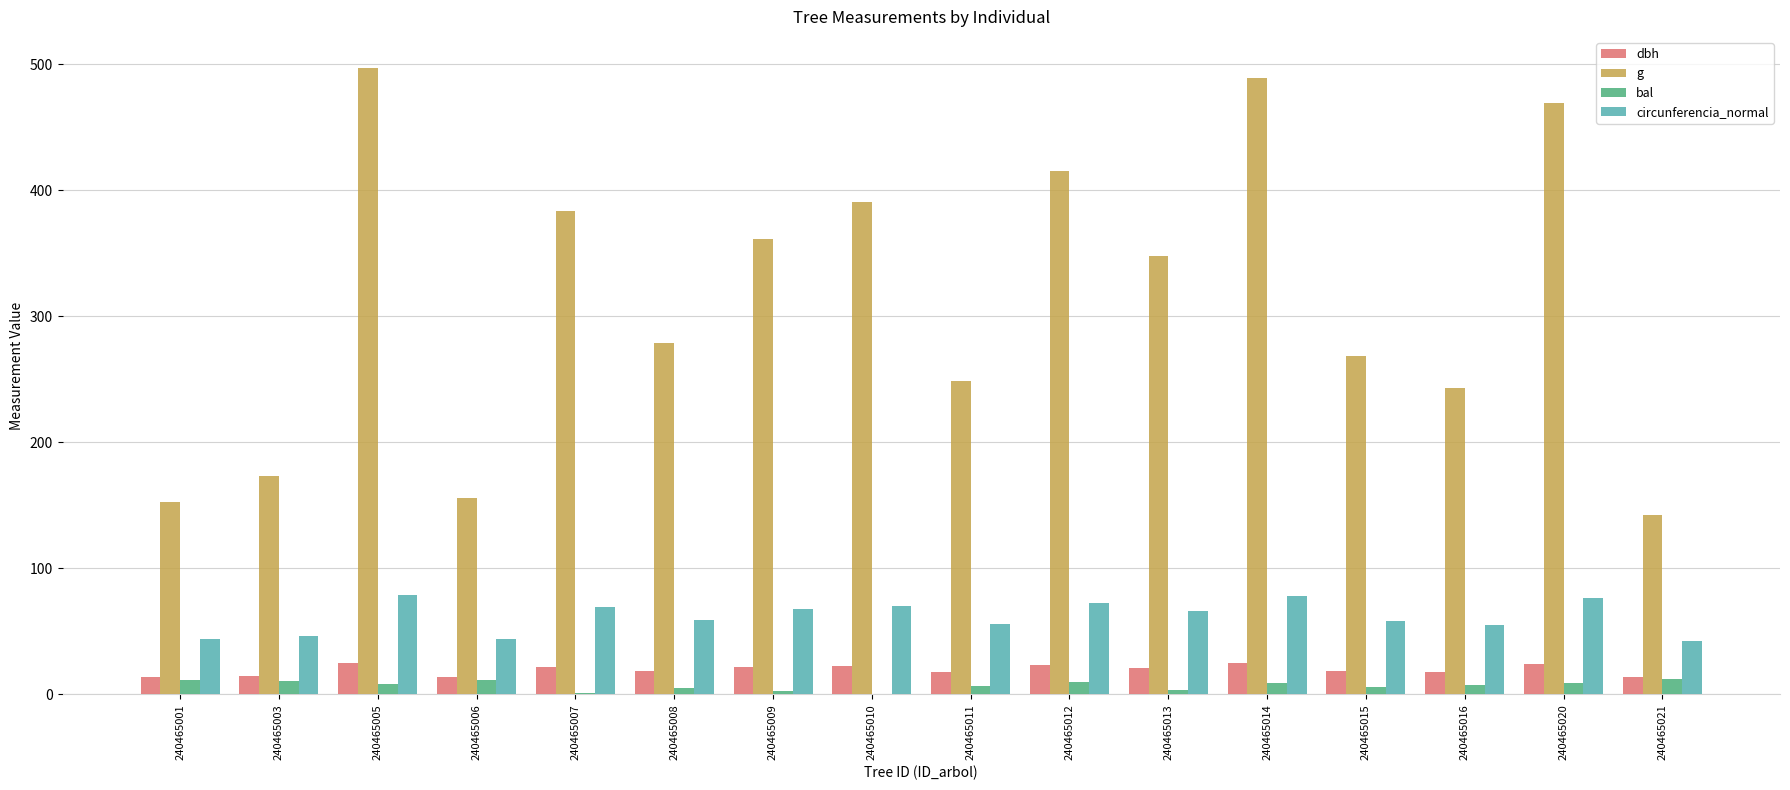

What is the highest value of the g series?

496.8